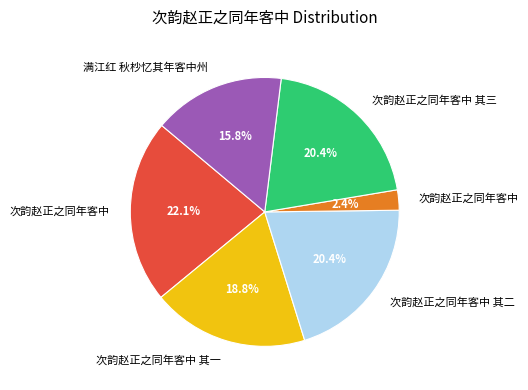

How many segments does this pie chart have?

6